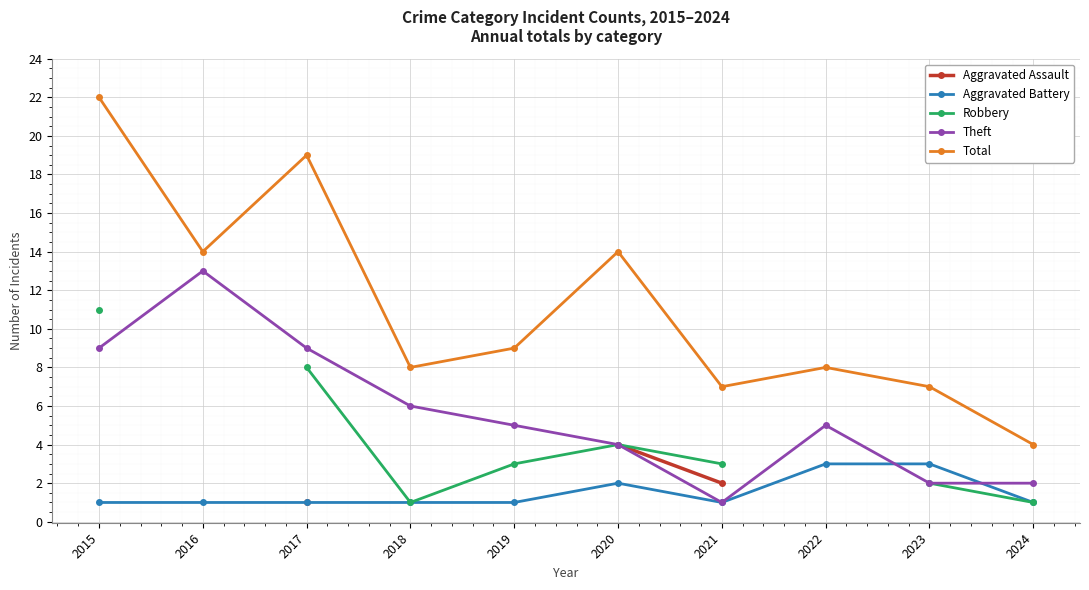

What is the greatest value displayed?

22.0